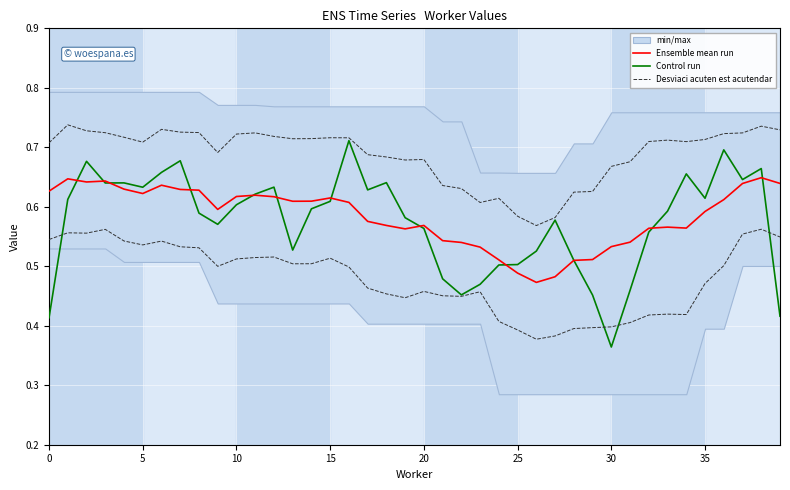

True or false: Control run has a value of 0.6 at 14.

True